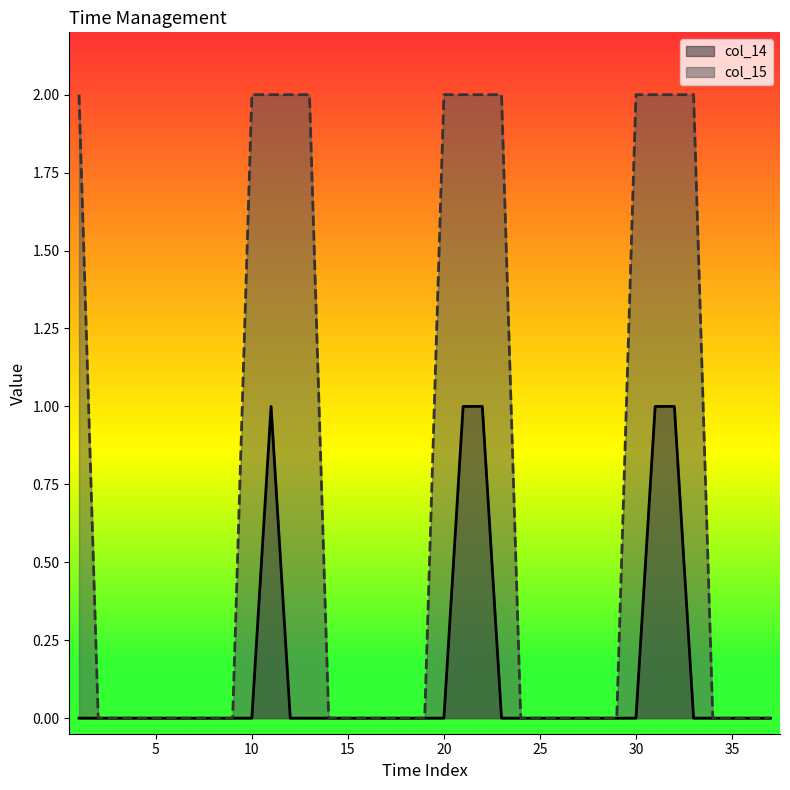

What is the difference between the maximum and minimum values in the col_15 series?

2